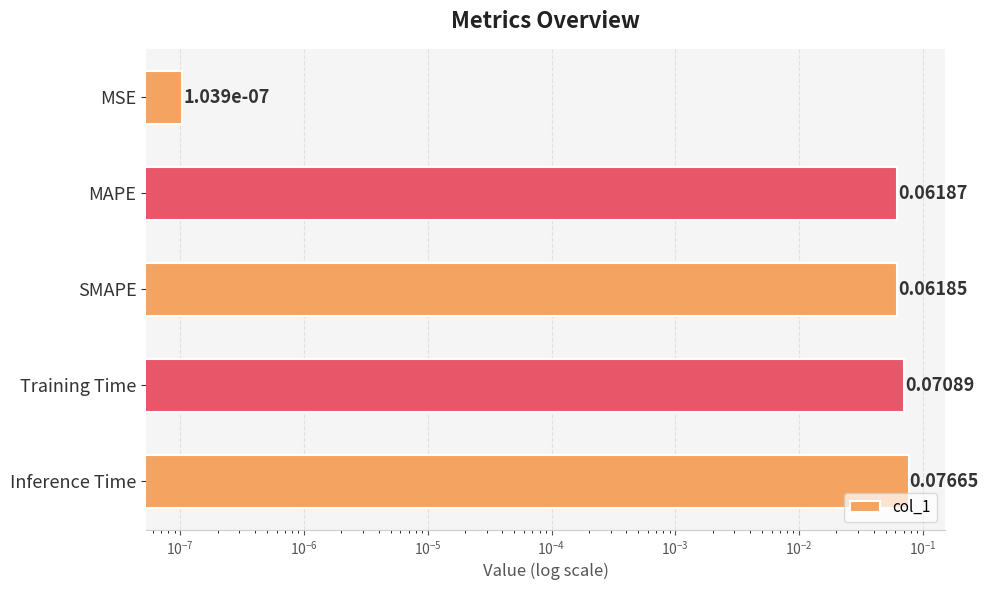

Reading right to left, transcribe all the data shown in this chart.

0.1	0.1	0.1	0.1	0.0